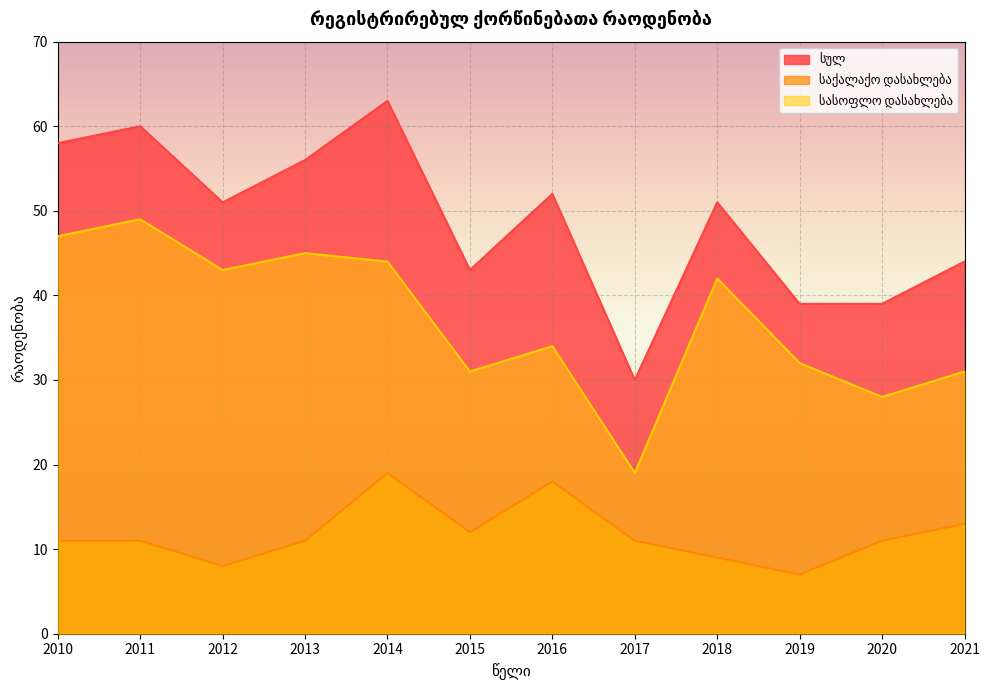

Where is the first local minimum for სასოფლო დასახლება?

2012